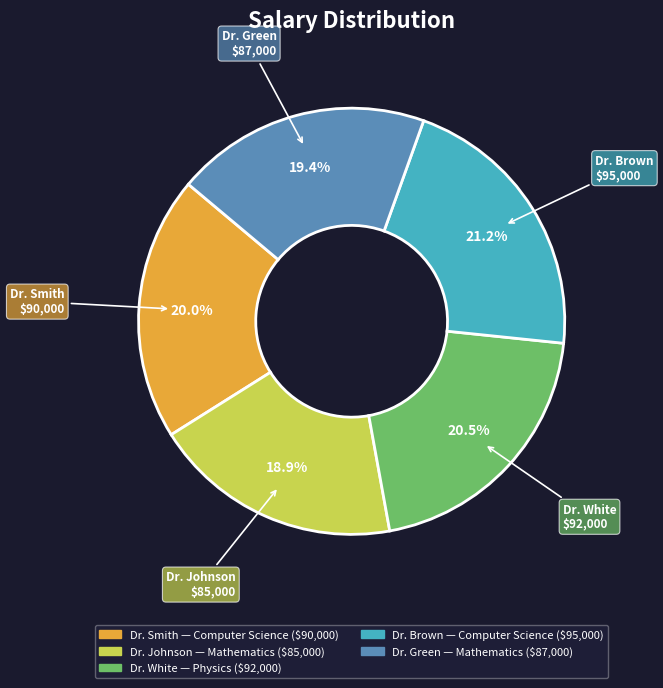

What percentage do Dr. Smith and Dr. Brown together represent?

41.2%